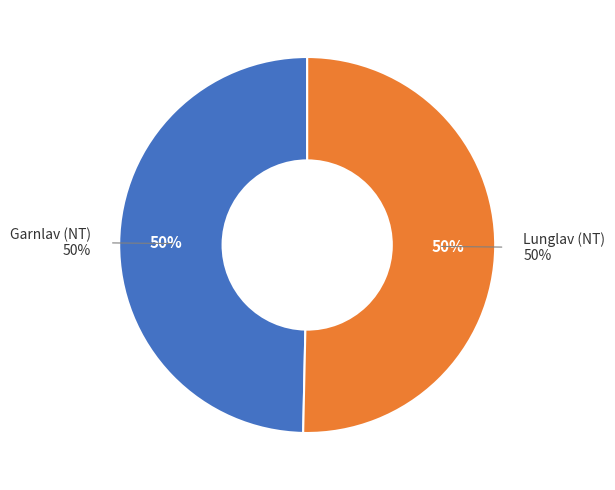

Which category accounts for the majority?

Lunglav (NT)